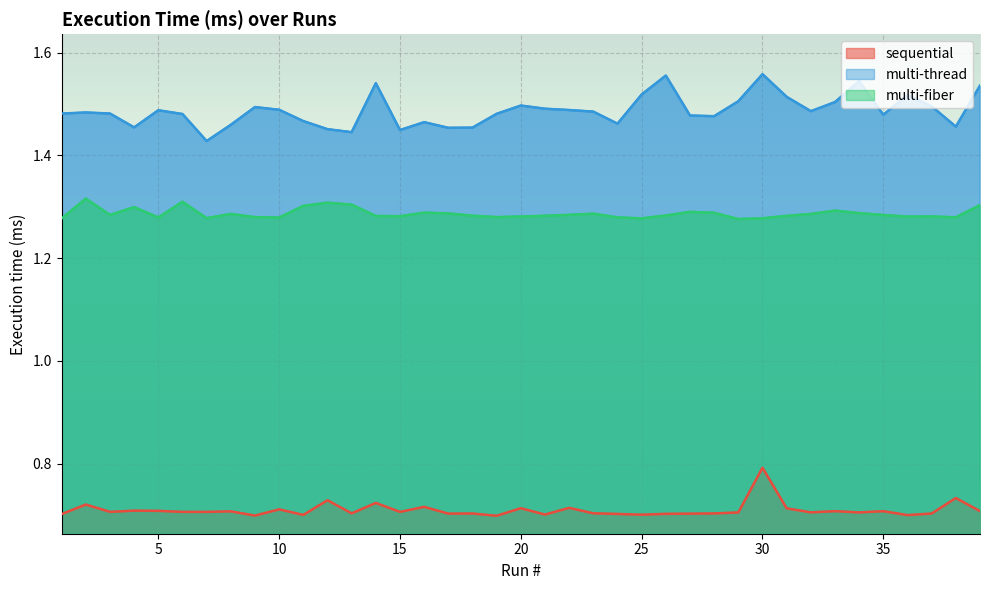

Rank the categories by sequential value from highest to lowest.

30, 38, 12, 14, 2, 16, 22, 20, 31, 10, 4, 5, 39, 33, 35, 8, 3, 6, 15, 7, 32, 34, 29, 23, 13, 28, 18, 37, 17, 27, 26, 24, 1, 21, 25, 11, 36, 9, 19